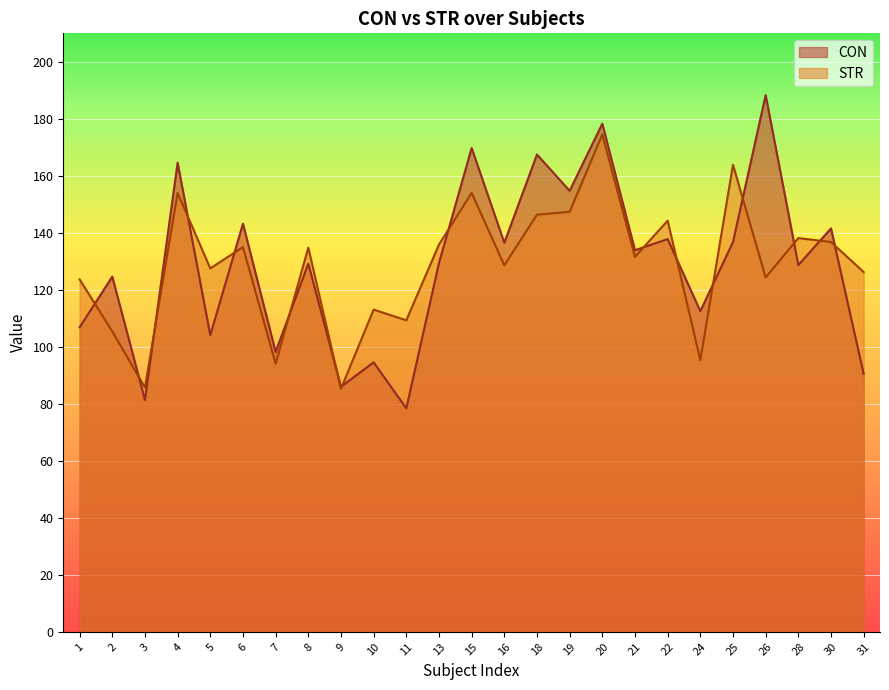

At which category does the chart reach its peak across all series?

26